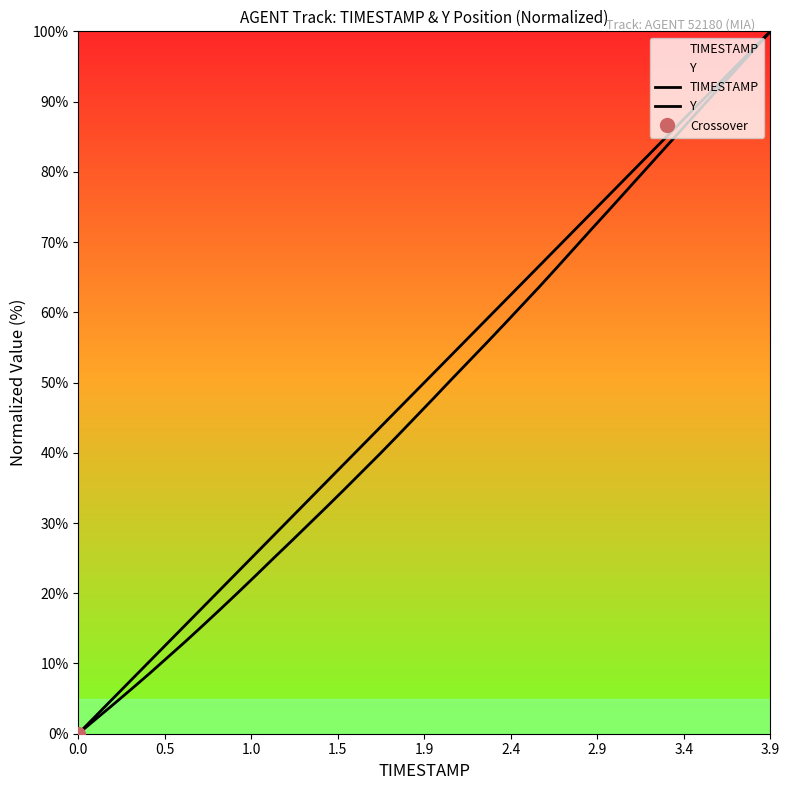

Reading left to right, what are all the values shown in this chart?

TIMESTAMP: 0.0	2.6	5.1	7.7	10.3	12.8	15.4	17.9	20.5	23.1	25.6	28.2	30.8	33.3	35.9	38.5	41.0	43.6	46.2	48.7	51.3	53.8	56.4	59.0	61.5	64.1	66.7	69.2	71.8	74.4	76.9	79.5	82.1	84.6	87.2	89.7	92.3	94.9	97.4	100.0
Y: 0.0	2.1	4.2	6.4	8.5	10.8	13.0	15.4	17.7	20.1	22.5	25.0	27.4	29.9	32.3	34.8	37.3	39.8	42.4	45.1	47.7	50.4	53.0	55.6	58.3	61.0	63.7	66.4	69.2	72.1	74.8	77.6	80.4	83.2	86.0	88.8	91.6	94.4	97.2	100.0